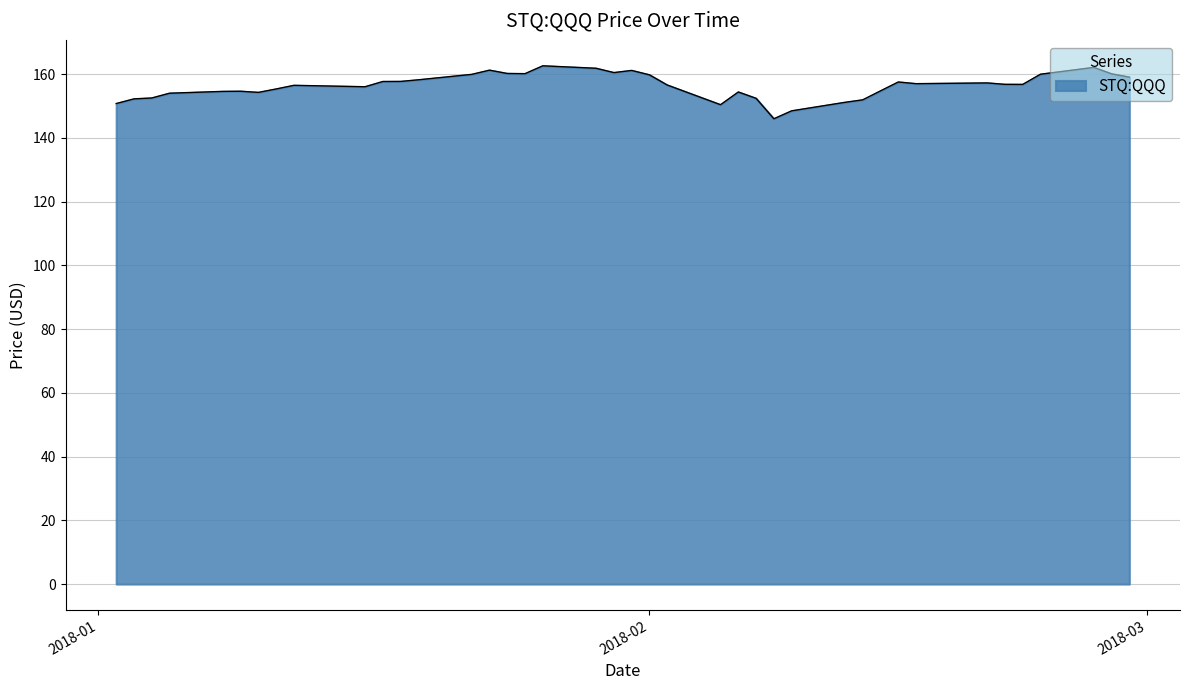

What is the maximum value shown in the chart?

162.6